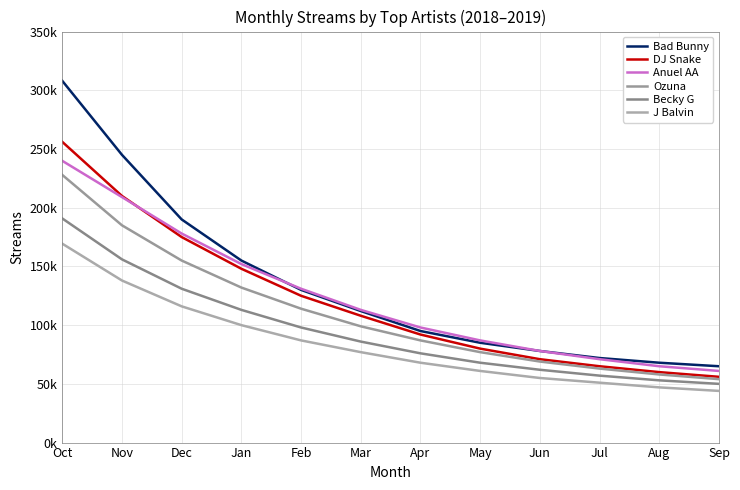

What is the minimum value for DJ Snake?

56000